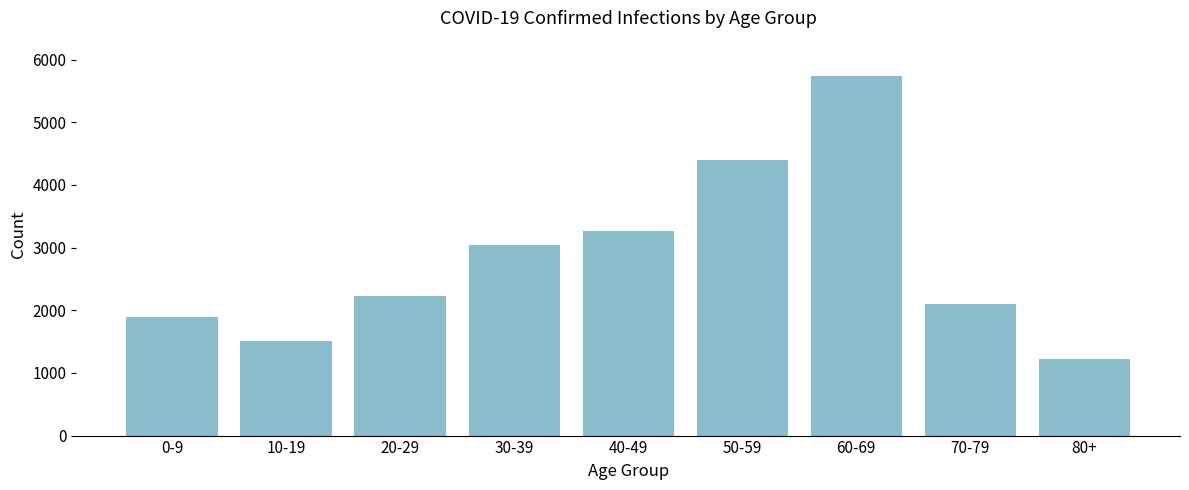

Reading left to right, list all the values displayed in this chart.

1897	1509	2234	3040	3271	4400	5746	2104	1228